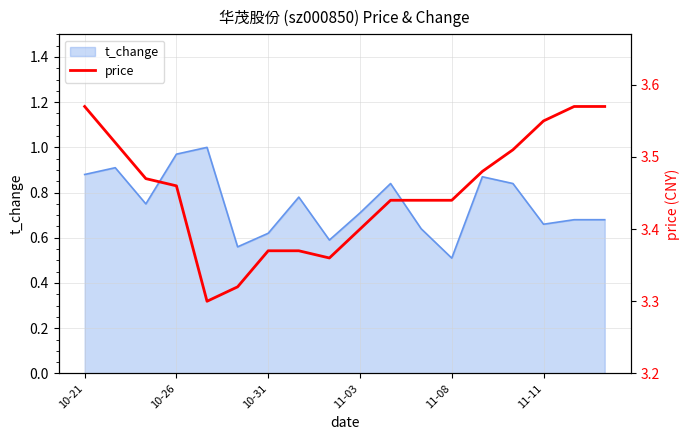

Does the chart display data point markers on the line(s)?

No